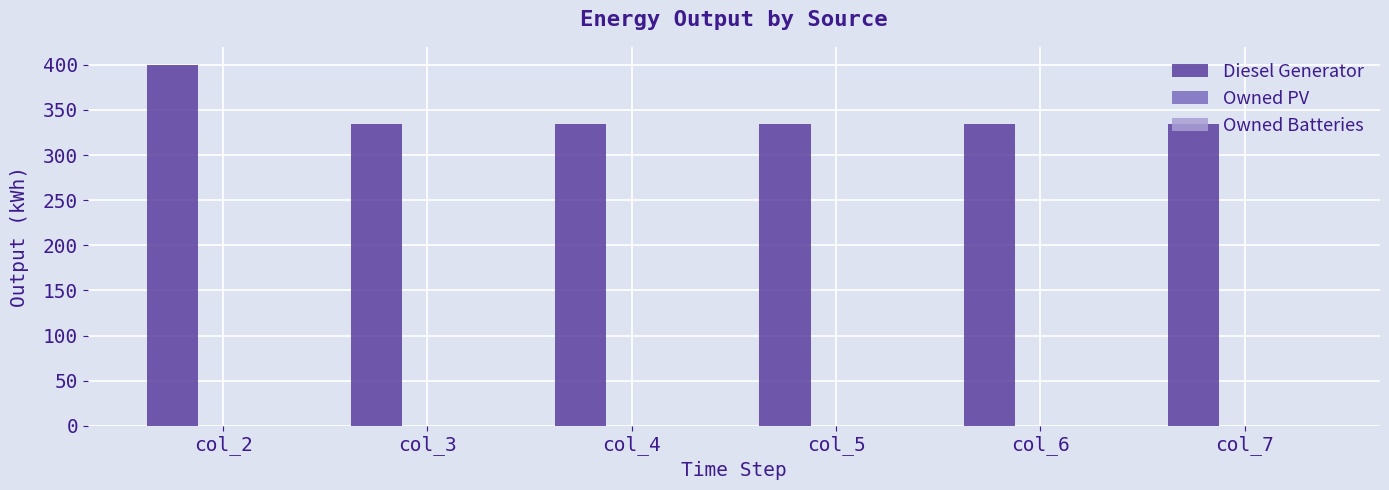

Are the bars horizontal?

No